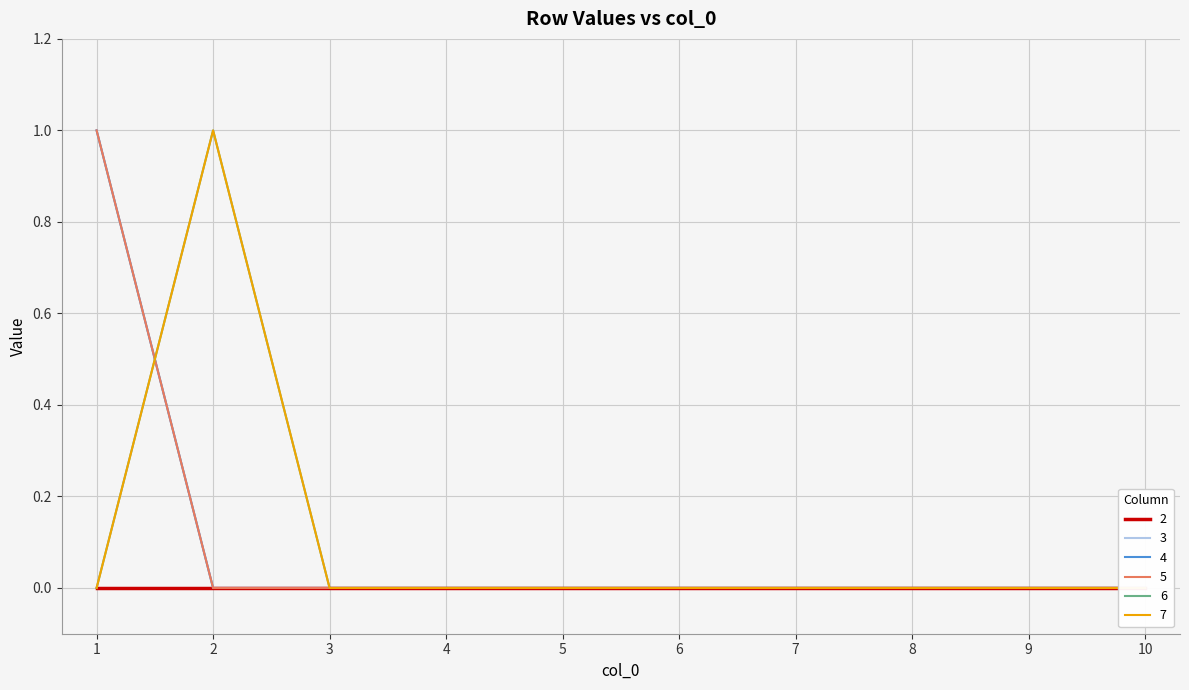

At which category does the chart reach its peak across all series?

1